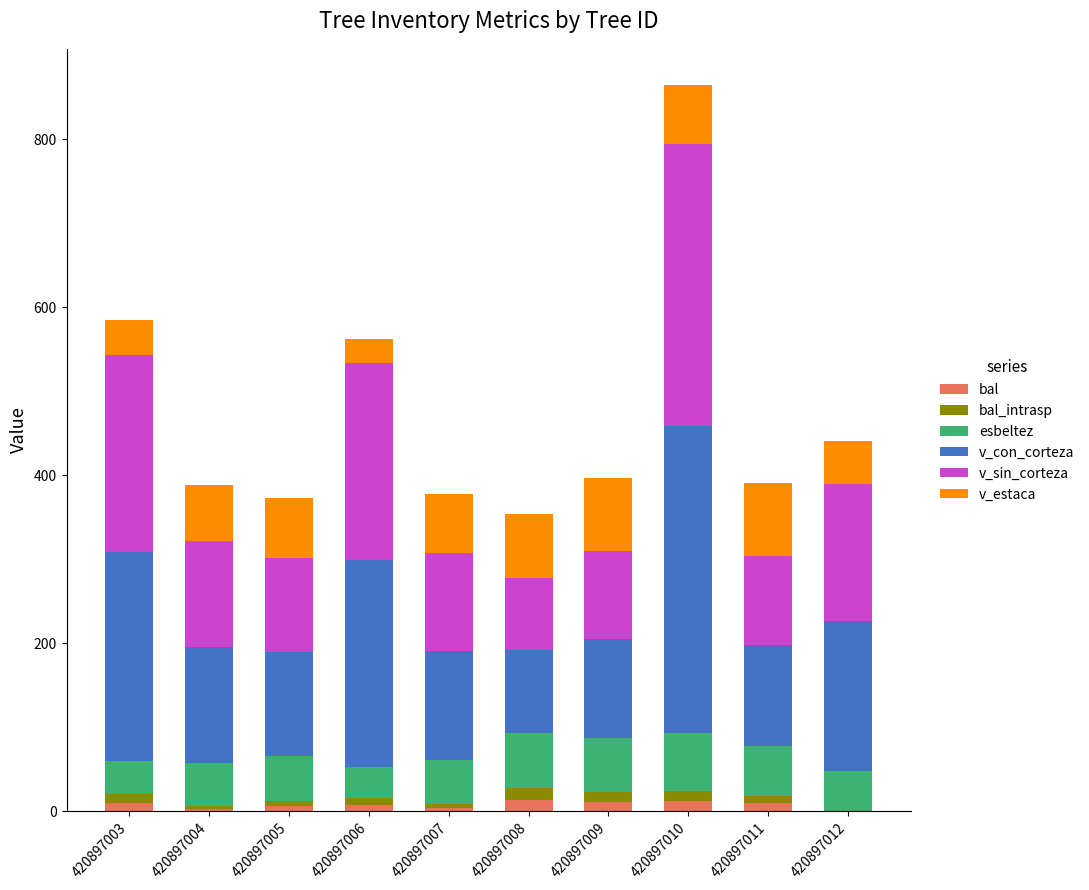

What is the total value across all series at 420897012?

441.2